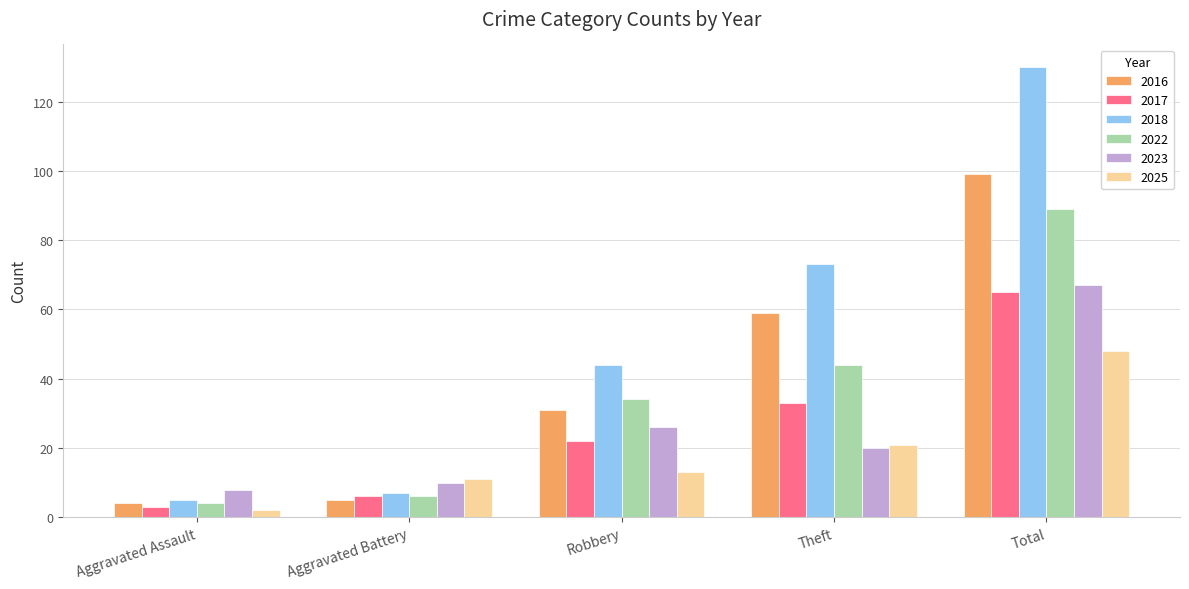

At how many categories does at least one series exceed 9?

4